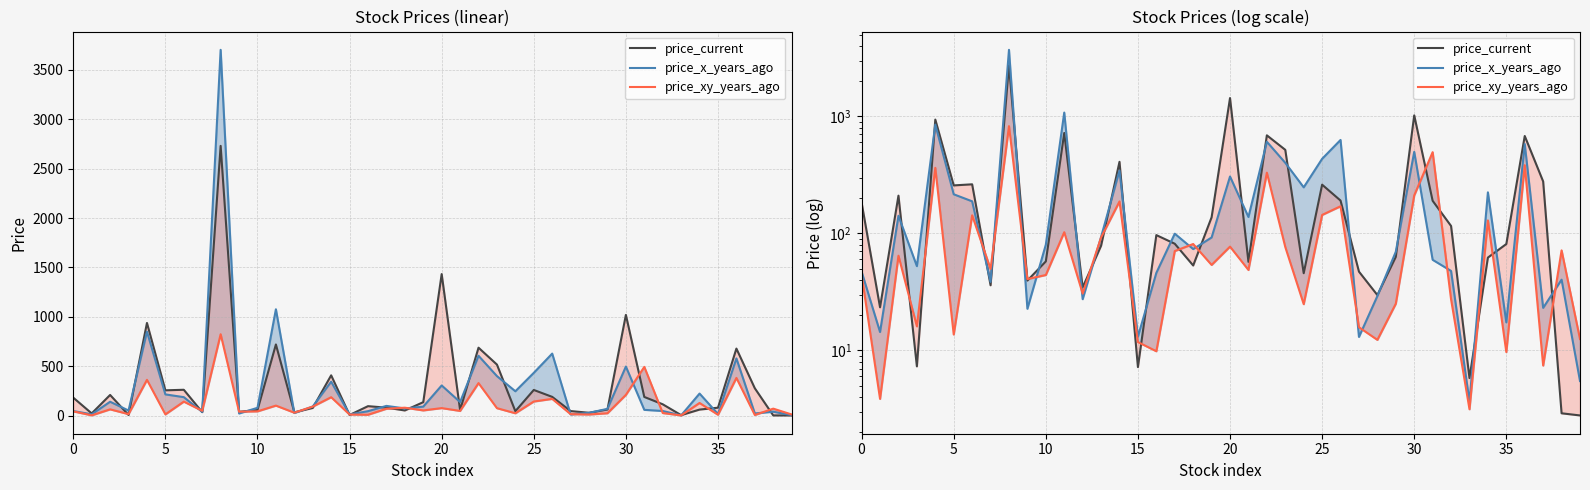

After their last crossing, which series has the higher values: price_current or price_xy_years_ago?

price_xy_years_ago